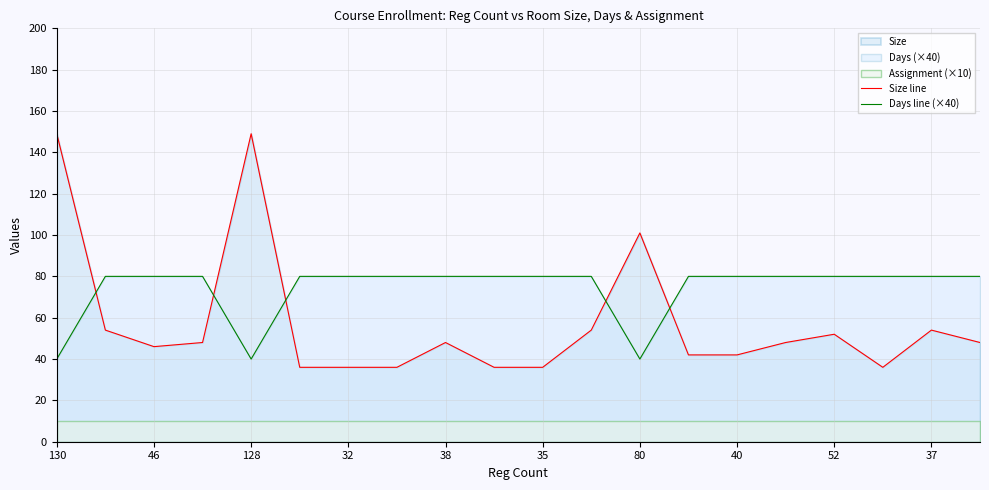

True or false: Size line and Days line (×40) intersect in this chart.

True